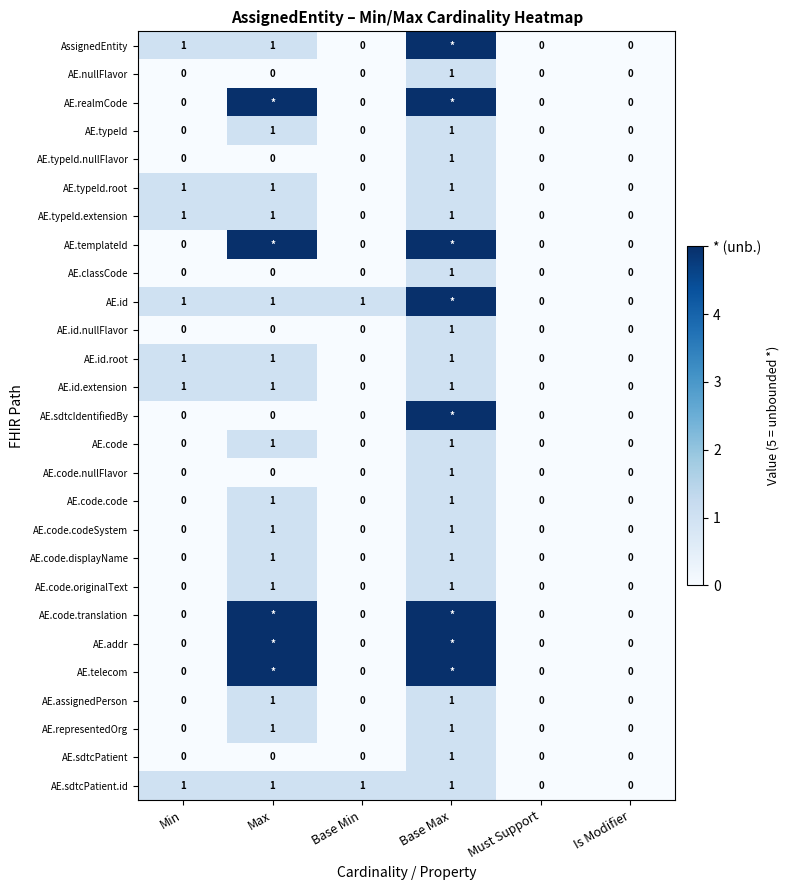

How many AE.id.nullFlavor values are between 0 and 1?

6